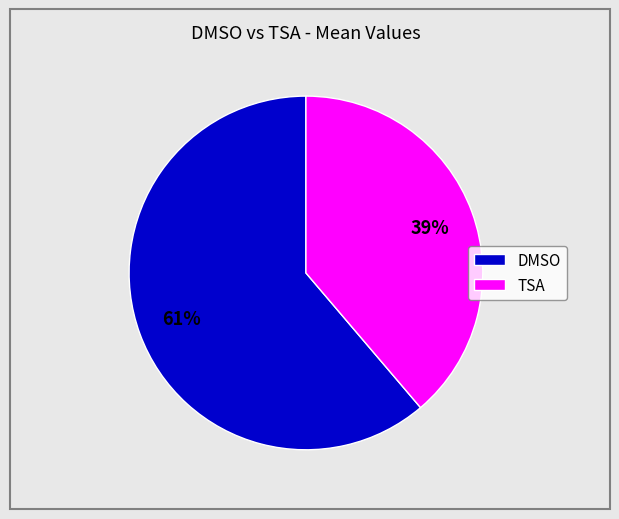

Which has a higher value, TSA or DMSO?

DMSO